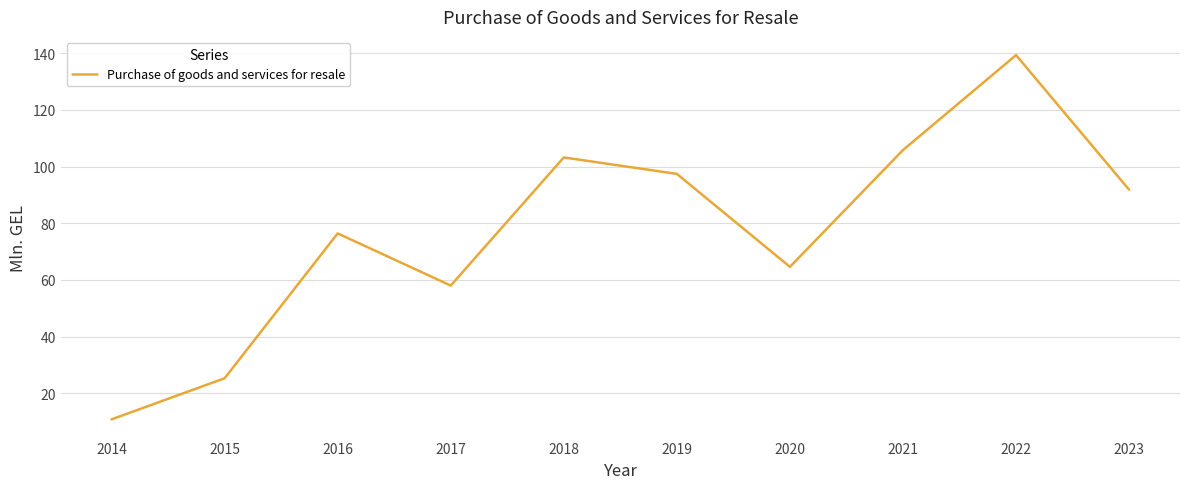

List the labels in order of value, smallest first.

2014, 2015, 2017, 2020, 2016, 2023, 2019, 2018, 2021, 2022